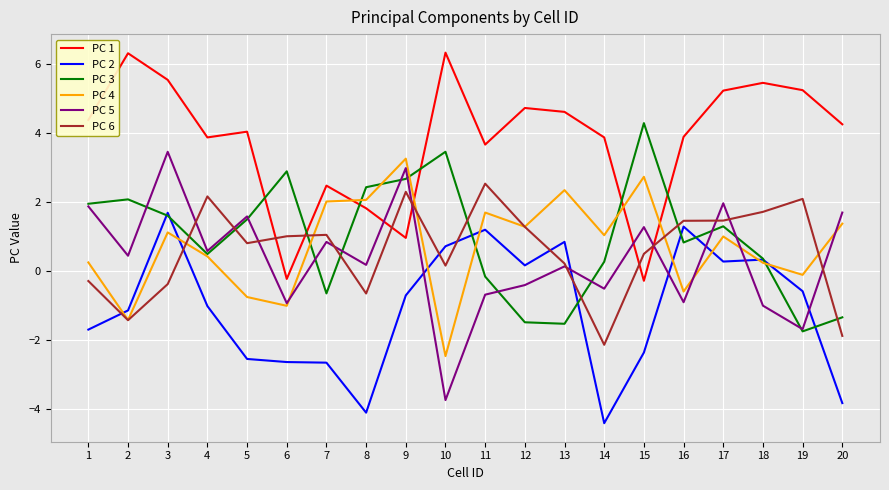

What is the highest value of the PC 3 series?

4.3